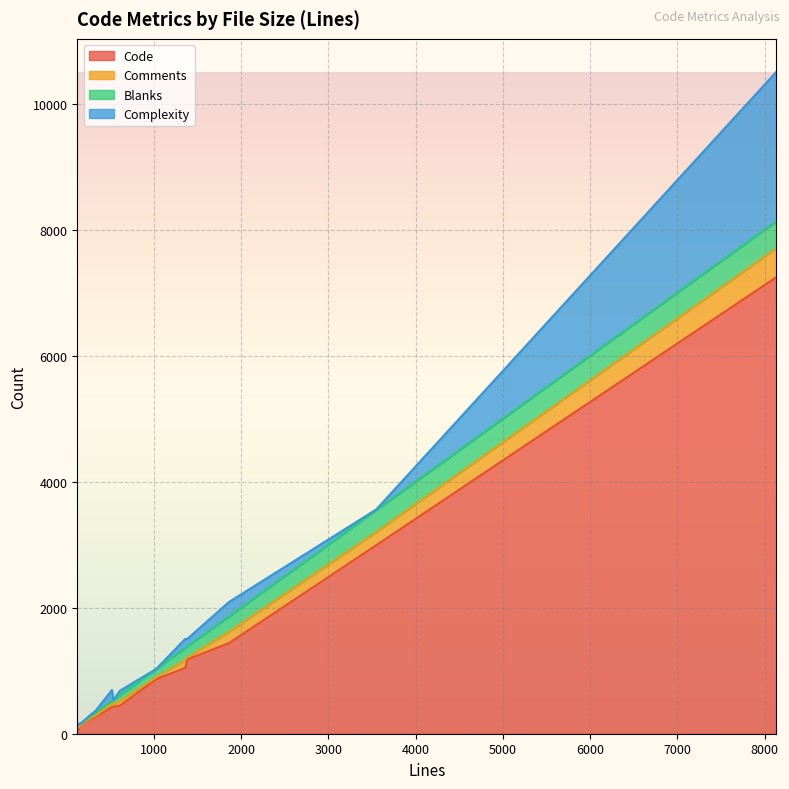

What are all the series names shown in the legend?

Code, Comments, Blanks, Complexity